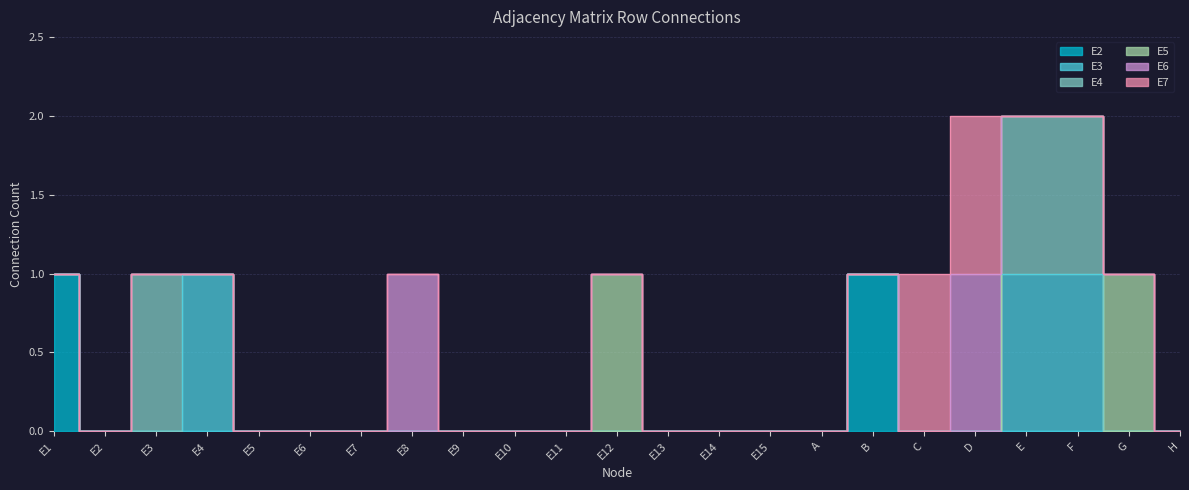

Where do E5 and E3 first cross each other?

F and G